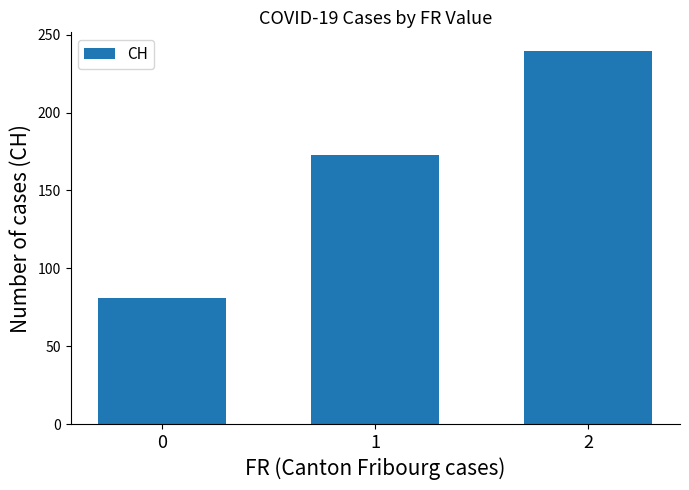

Reading left to right, transcribe all the data shown in this chart.

0=81.0	1=172.8	2=239.5